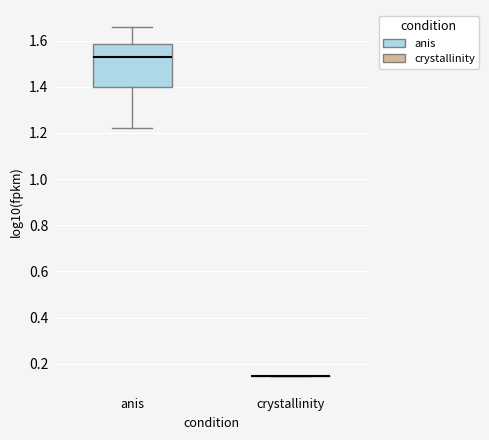

Where does the lower whisker of the box for anis end on the y-axis? The values are not printed on the chart, so give them approximately, as read against the axis.

1.22